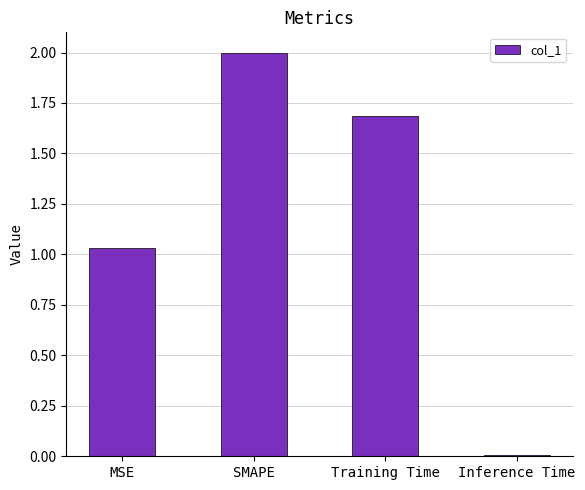

Which label corresponds to the largest value in the chart?

SMAPE